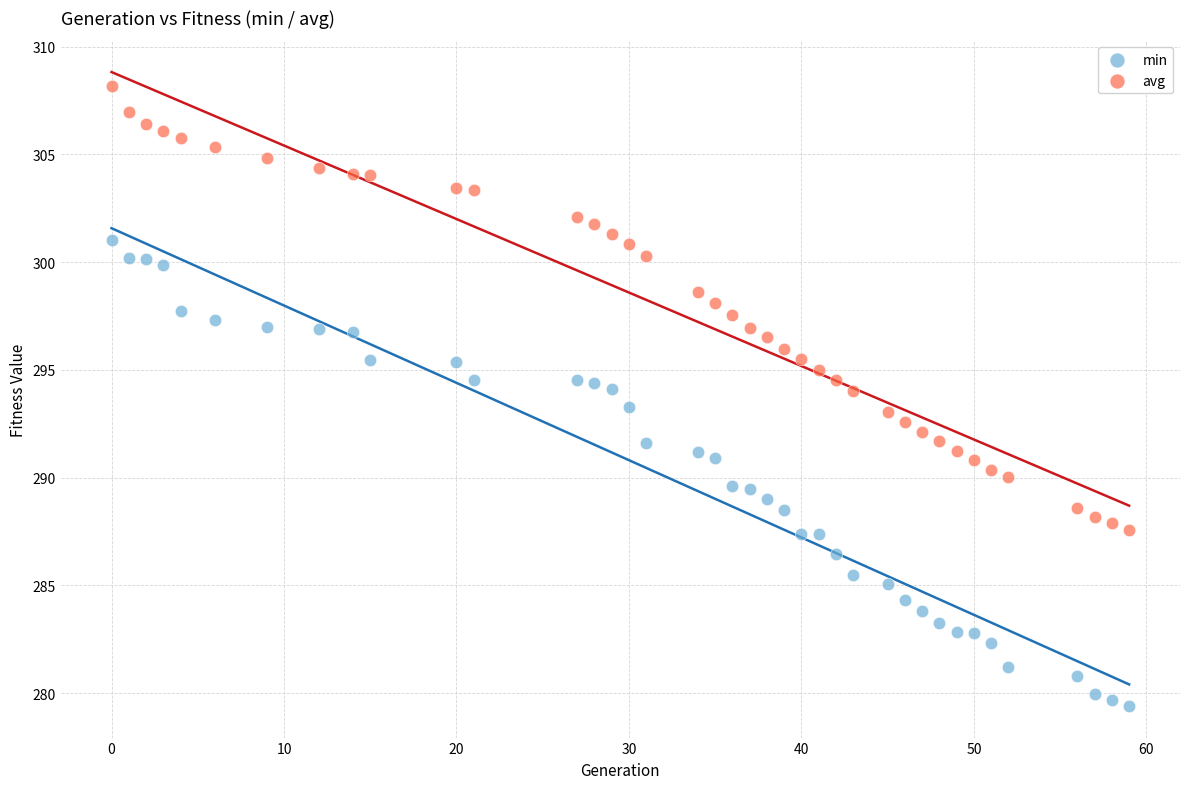

Which series has the largest Y range (max minus min)?

min